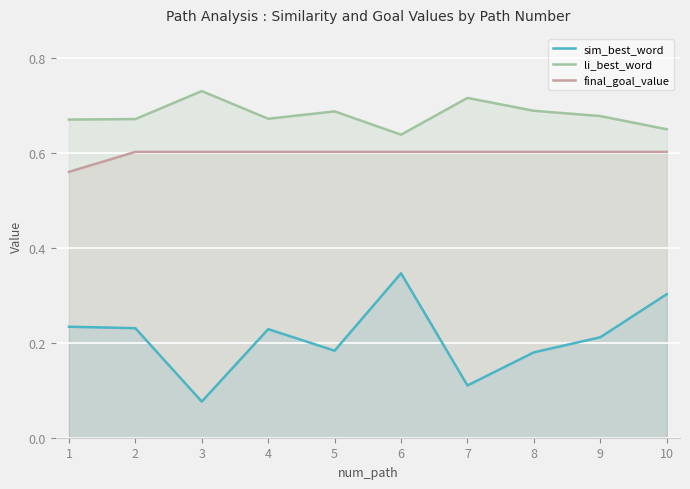

Which category has the lowest value across all series?

3